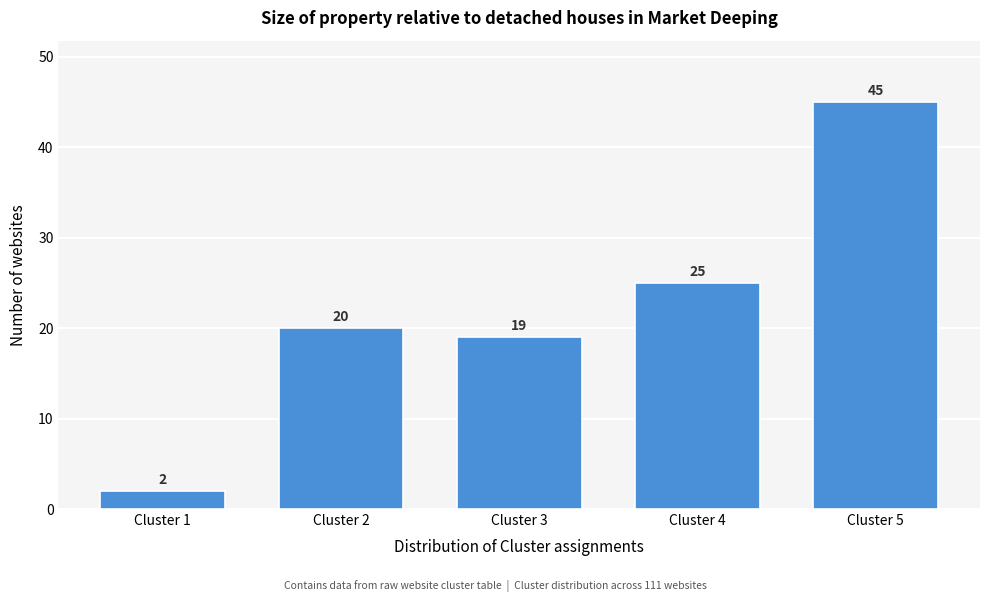

Reading right to left, what are all the values shown in this chart?

45	25	19	20	2